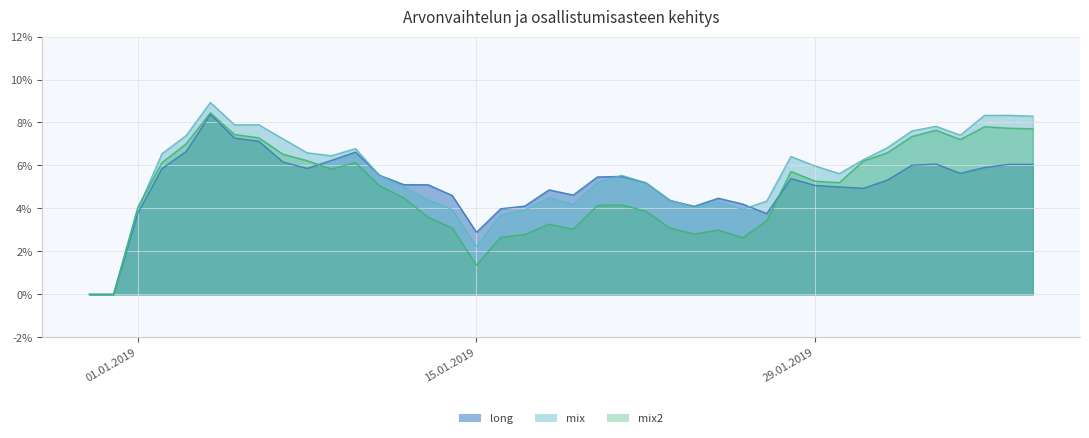

How many intersections are there between mix2 and long?

2